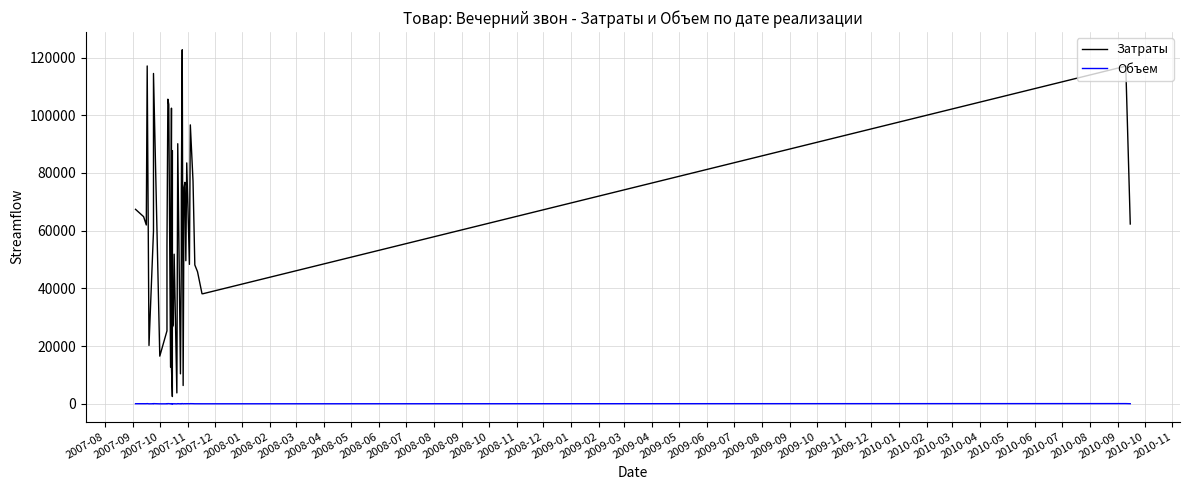

What is the sum of all Объем values?

1844